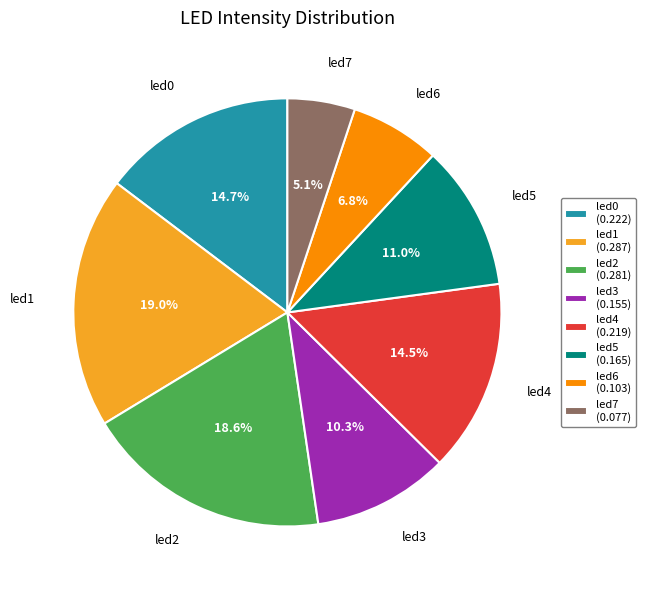

Between led3 and led6, which is larger?

led3